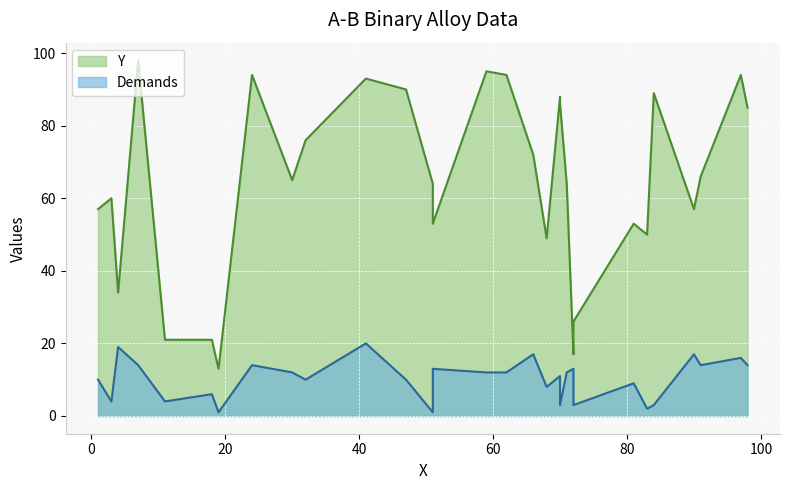

In Demands, how many points are lower than both neighbors (excluding endpoints)?

9